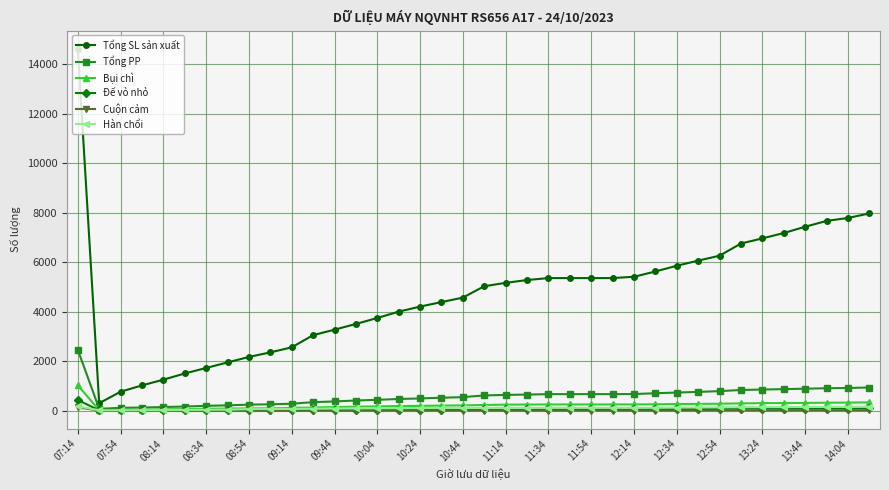

What is the difference between the second highest and minimum values in the Đế vỏ nhỏ series?

78